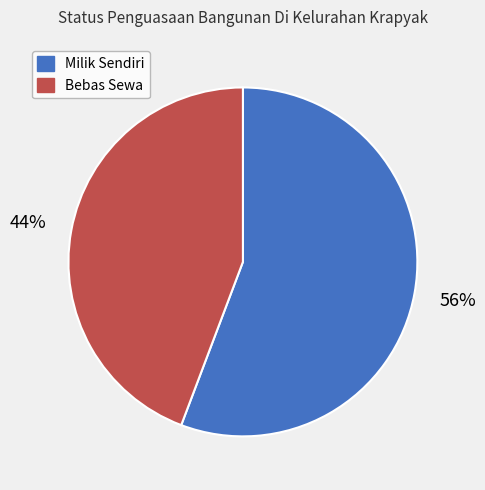

Is it true that Milik Sendiri is 56% of the pie?

True